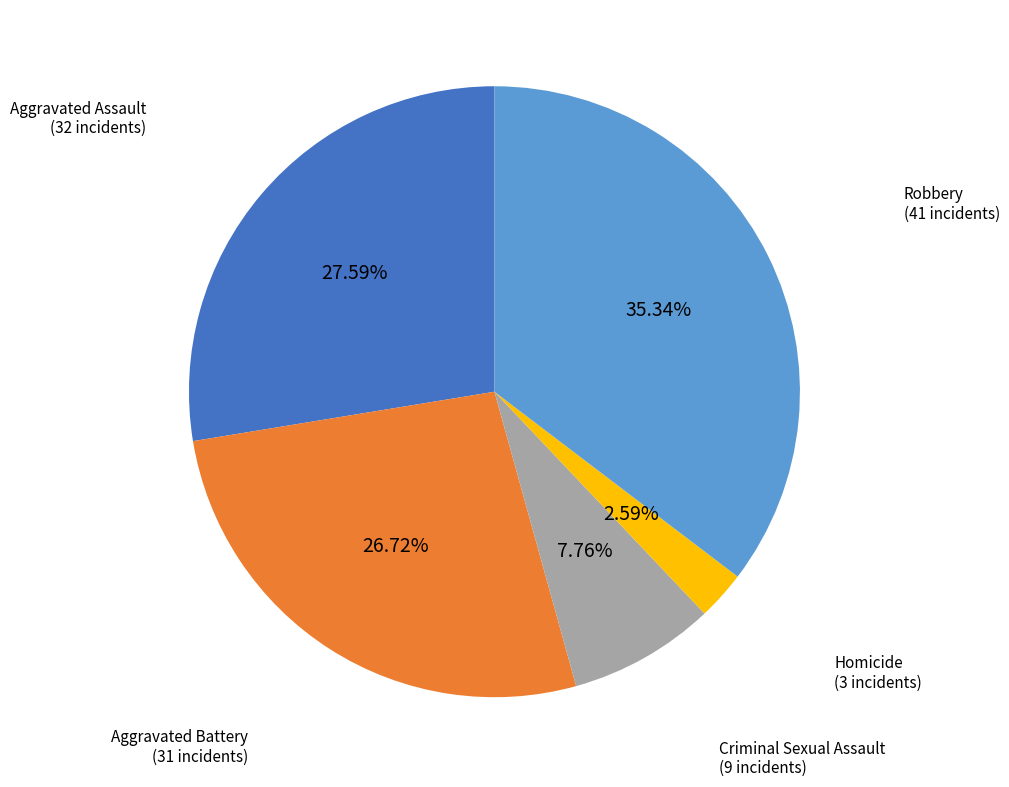

To the nearest percent, what portion does Aggravated Battery represent?

27%